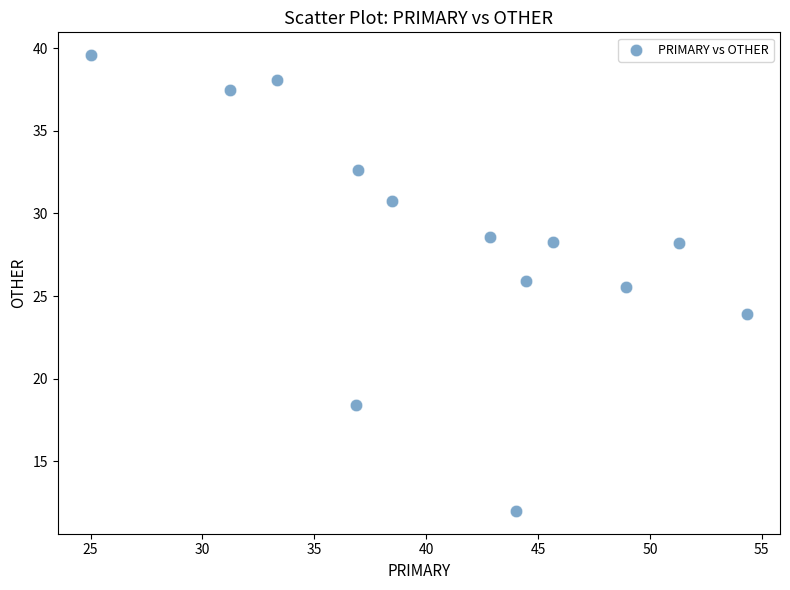

What Y value in the scatter plot is closest to 25?

25.5